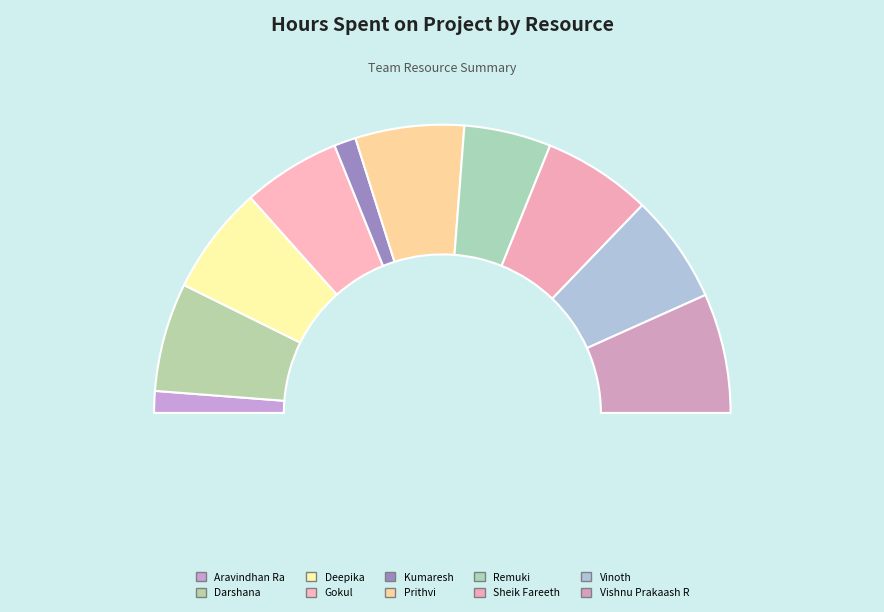

To the nearest percent, what is the difference between the largest and smallest slice percentages?

11%